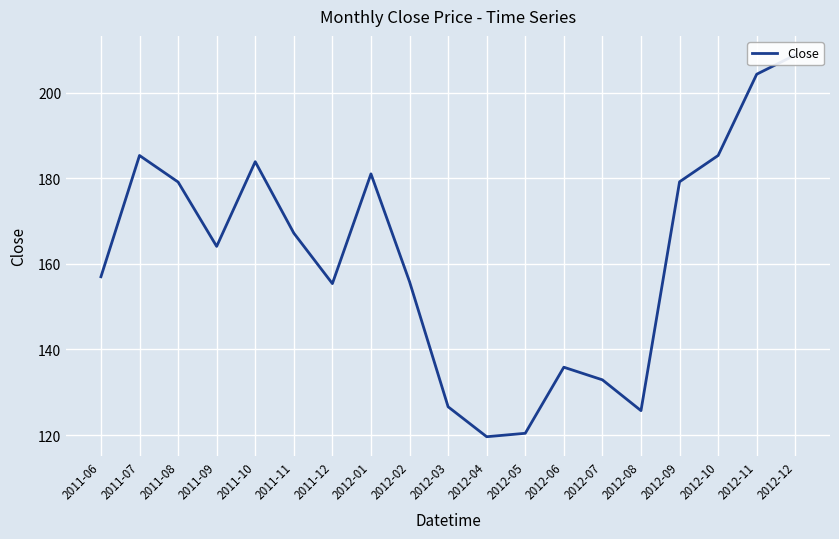

Which category has the highest value across all series?

2012-12